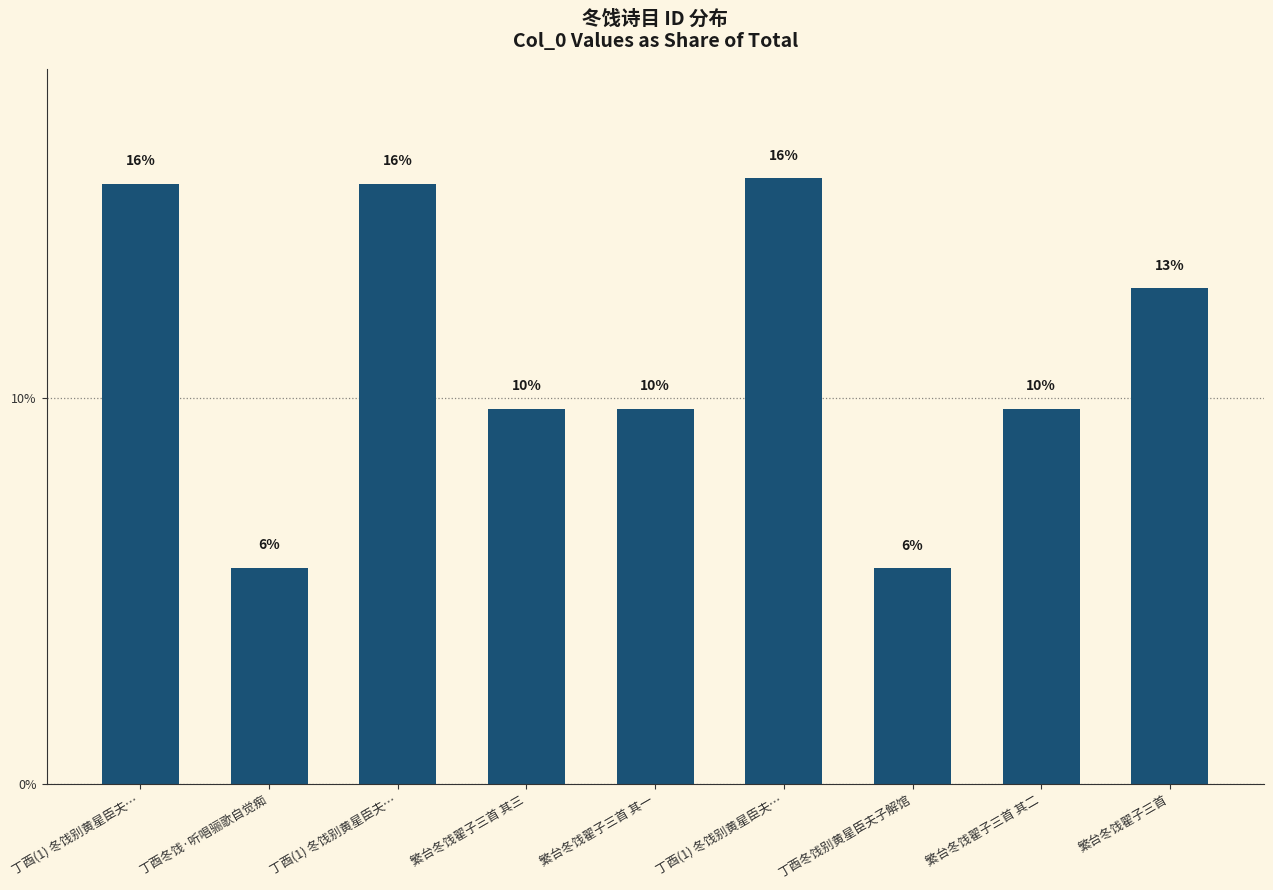

What is the label of the 5th bar from the right?

繁台冬饯翟子三首 其一